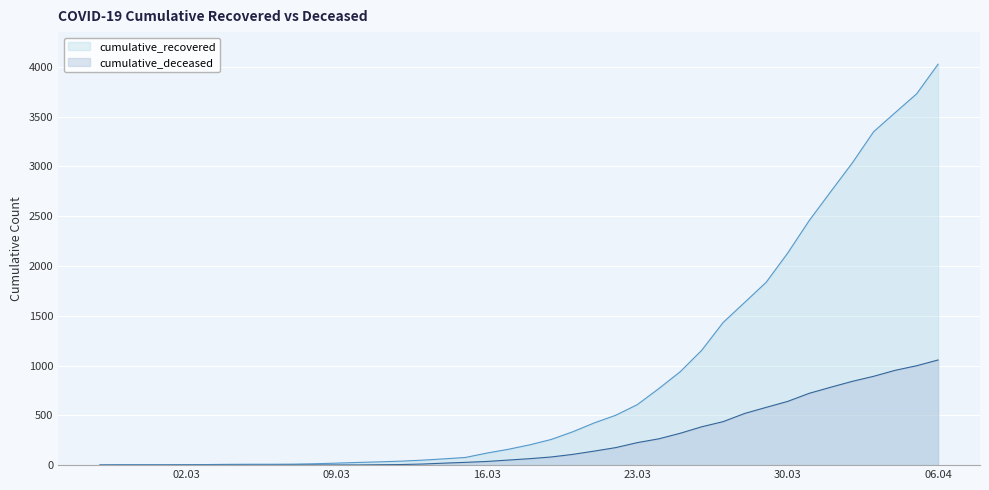

How many lines are shown in the chart?

2